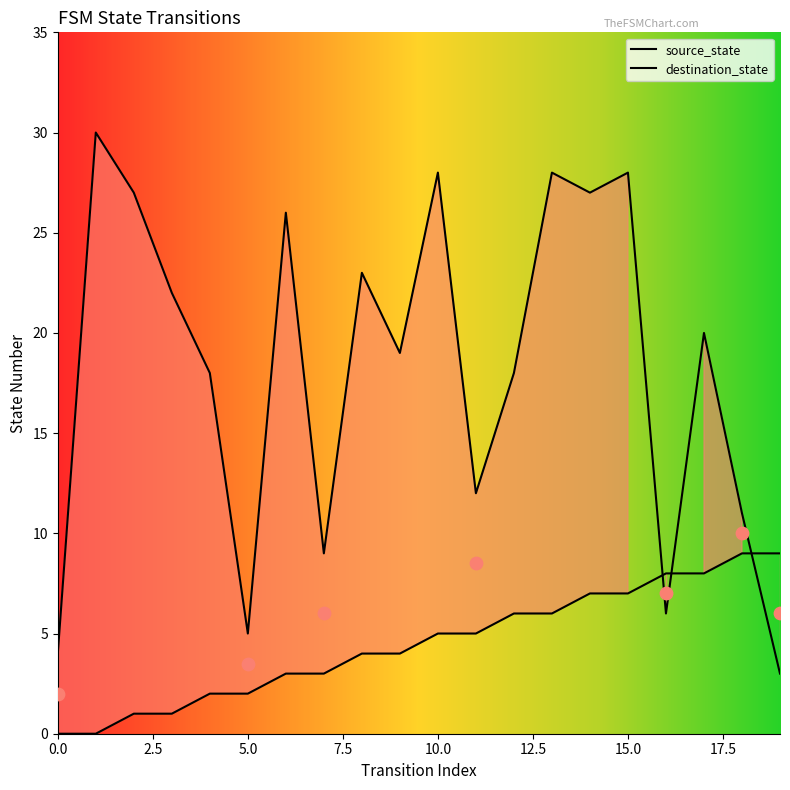

Which series contains the highest Y value?

destination_state